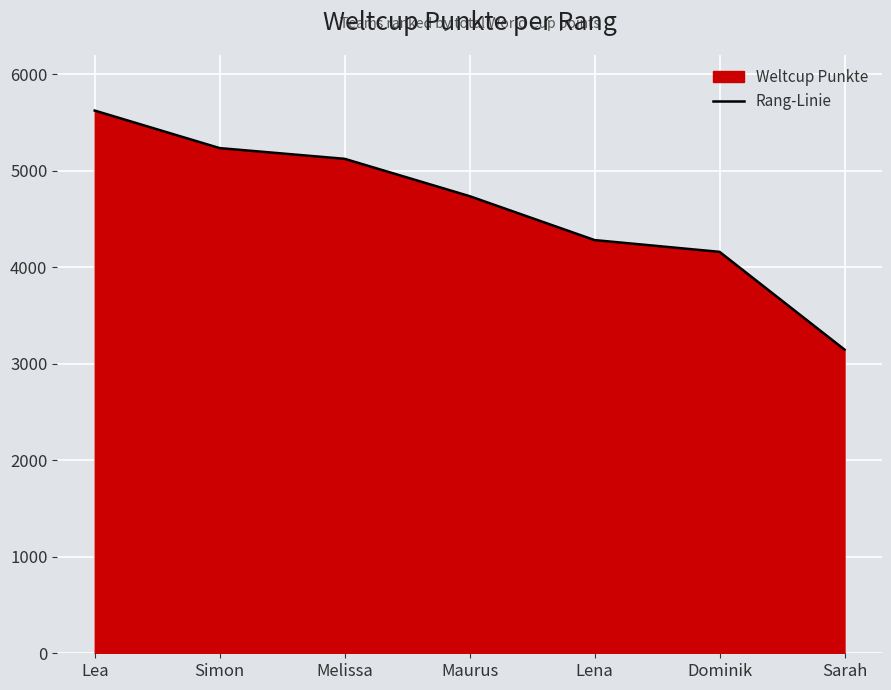

How many lines are shown in the chart?

1